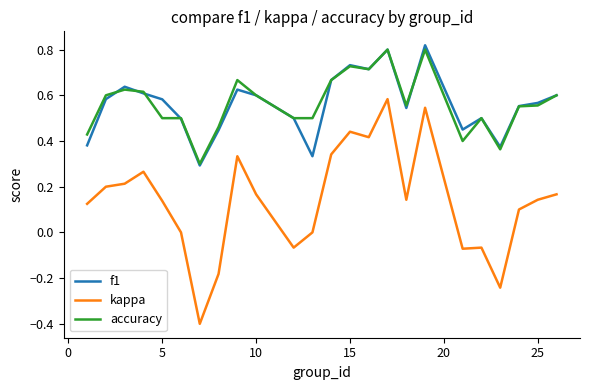

True or false: accuracy and f1 intersect in this chart.

True